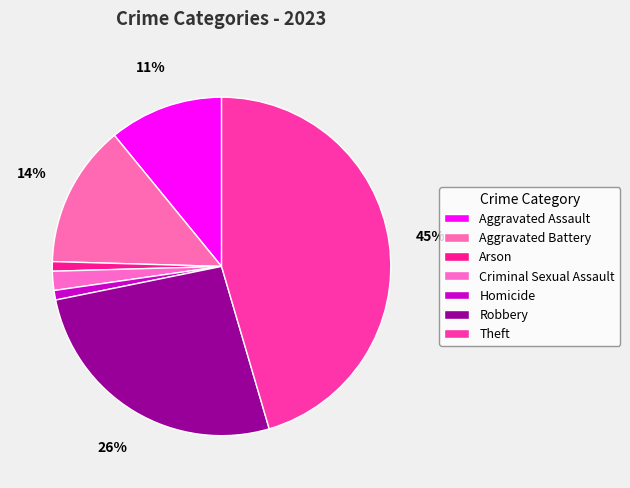

What portion of the pie excludes Aggravated Battery?

86.4%